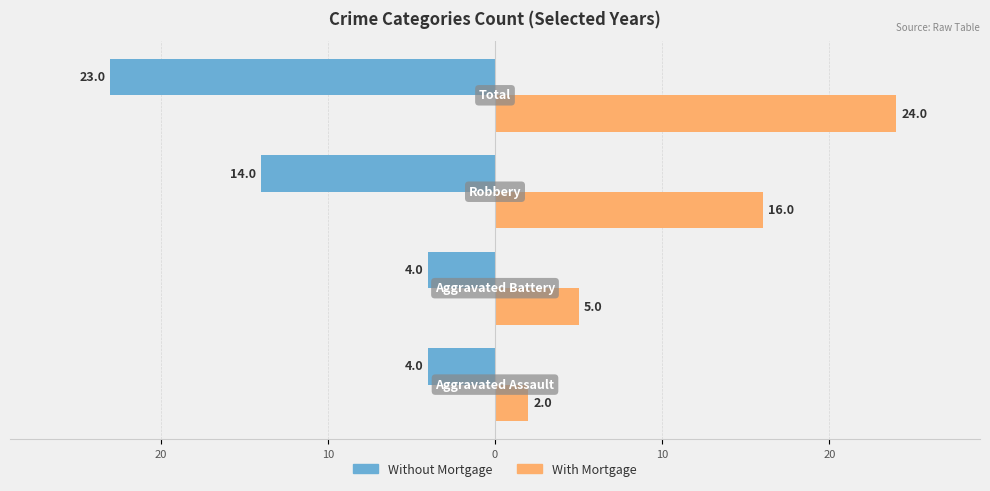

What are all the series names shown in the legend?

Without Mortgage, With Mortgage